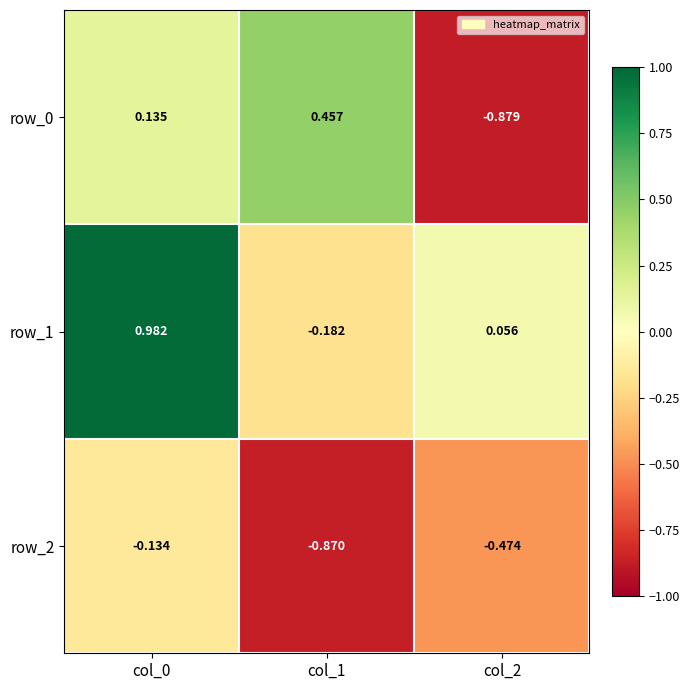

Is the value of row_2 at col_1 greater than the value of row_1 at col_2?

No